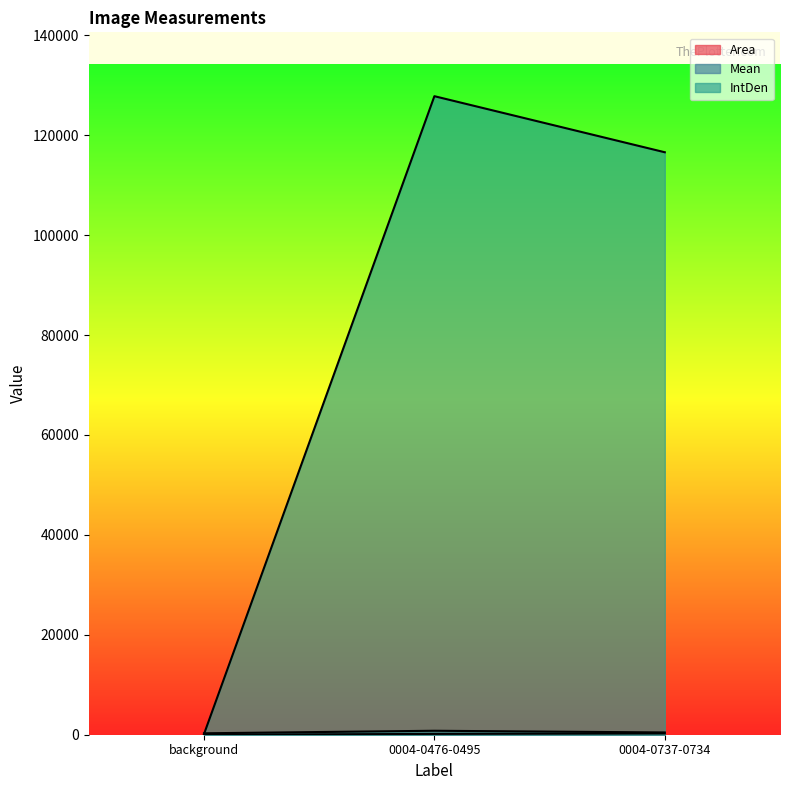

The value of Mean at background is 287.1. True or false?

True